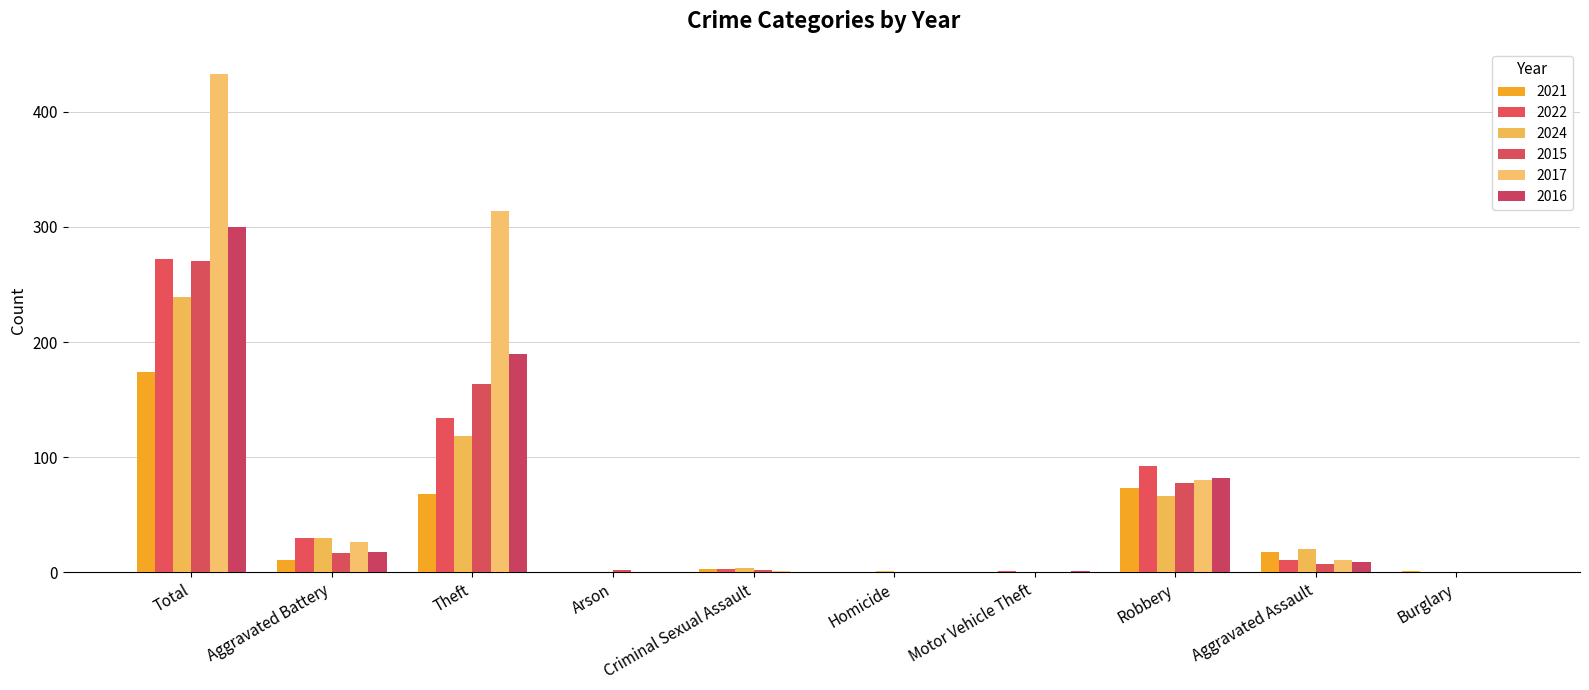

Where does the 2016 series first go above 9?

Total